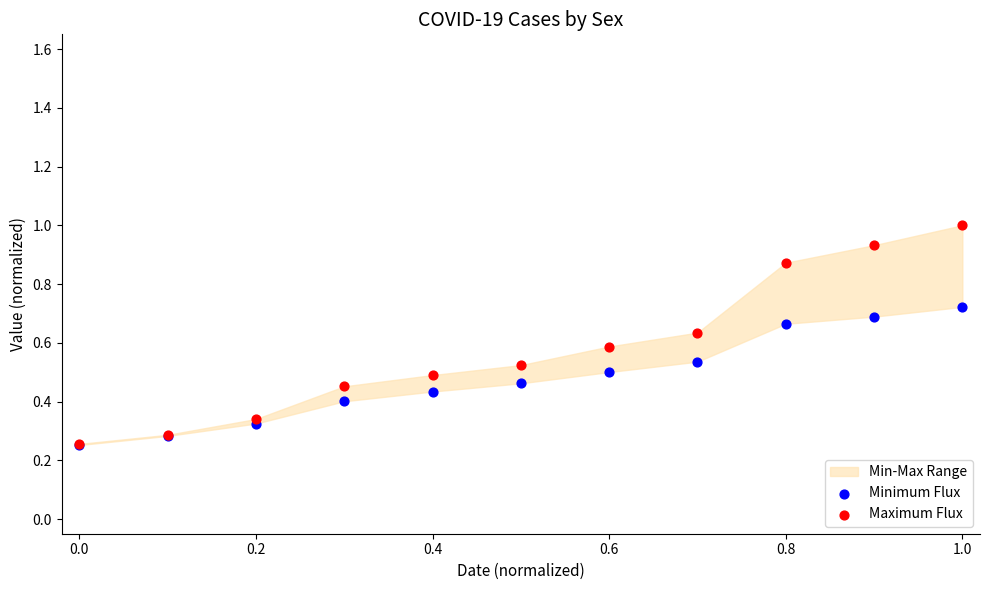

Which series reaches the minimum Y coordinate?

Minimum Flux